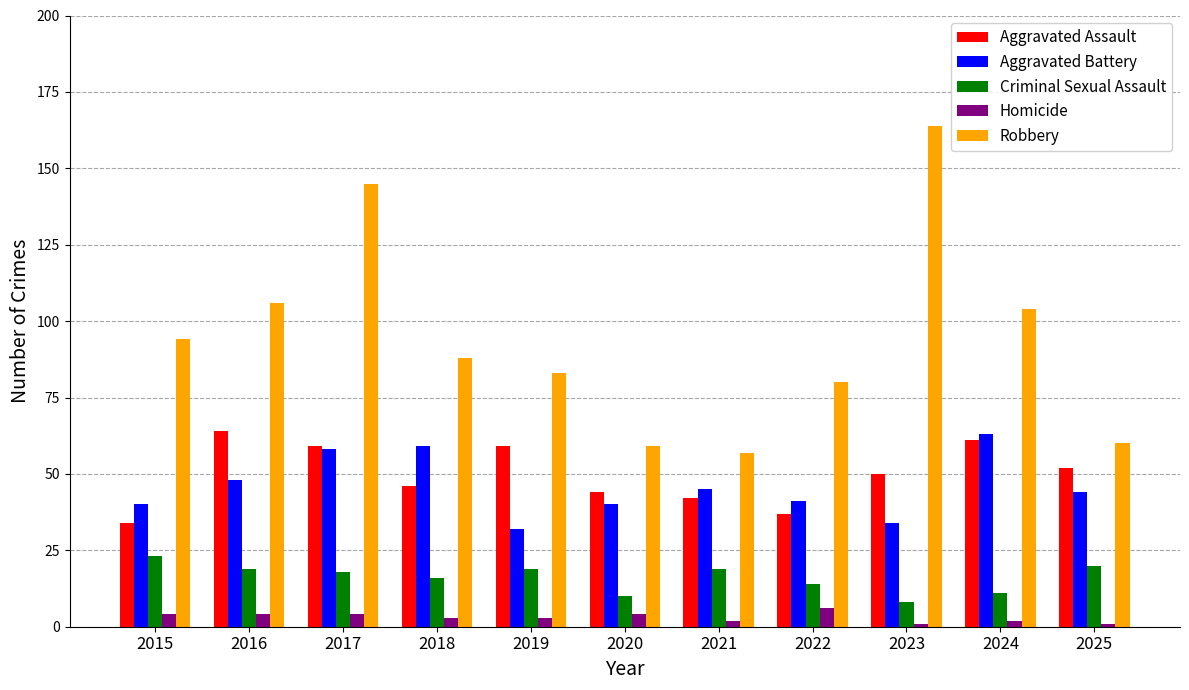

How many data points in Aggravated Assault are less than 50?

5